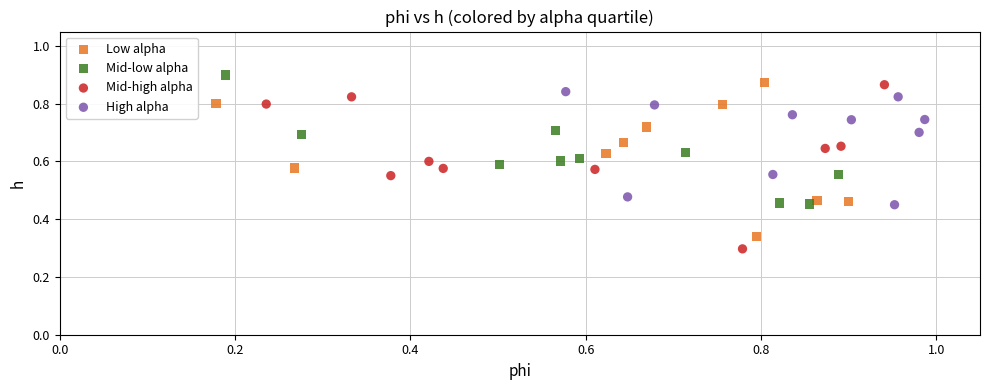

Which series reaches the minimum Y coordinate?

Mid-high alpha